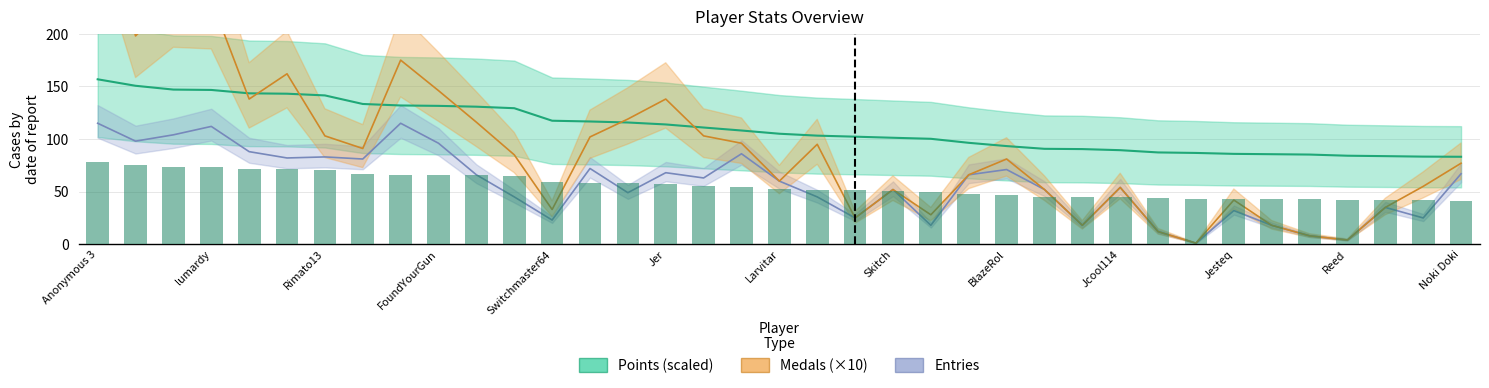

Does the chart contain stacked bars?

No